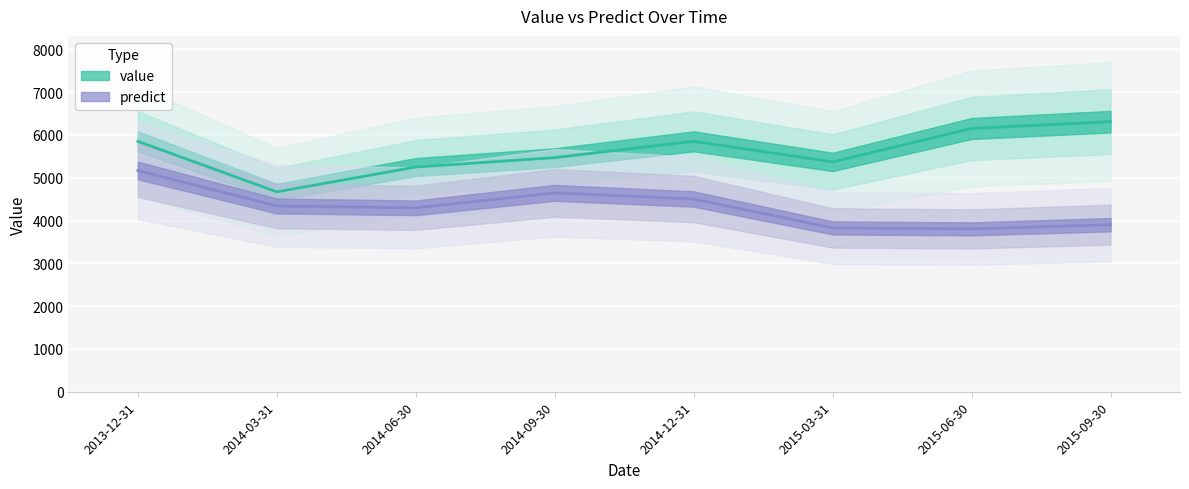

What is the spread (max minus min) of values at 2014-09-30?

823.5